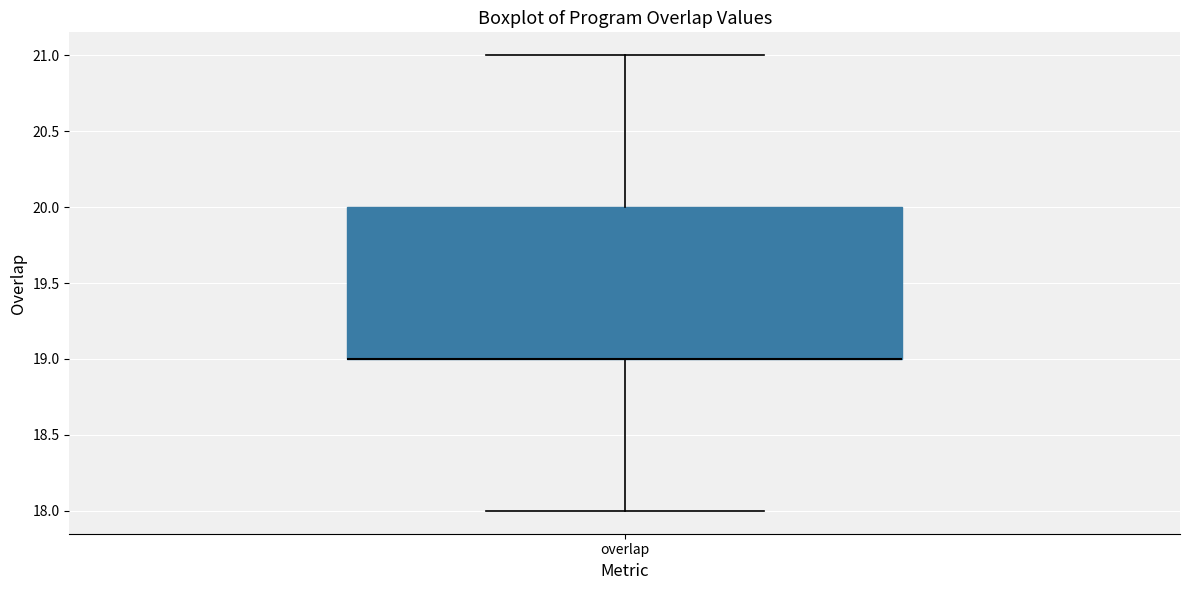

Where is the lower edge of the box for overlap on the y-axis? The values are not printed on the chart, so give them approximately, as read against the axis.

19